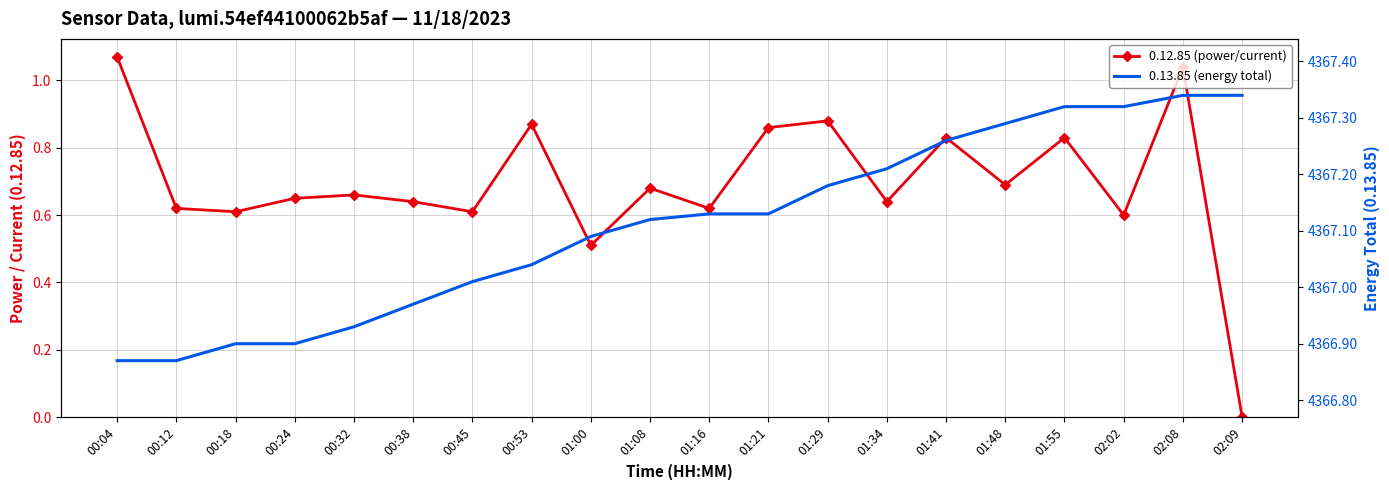

Is the value of 0.13.85 (energy total) at 01:48 greater than the value of 0.12.85 (power/current) at 01:48?

Yes